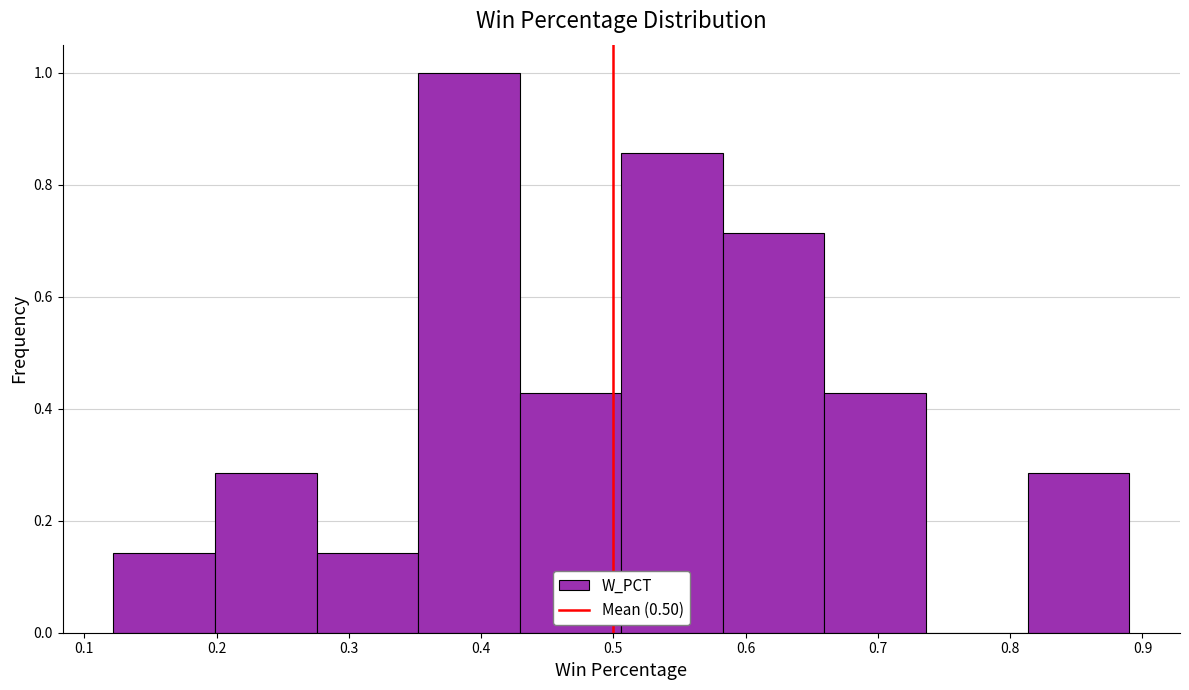

What is the height of the bar covering 0.28 to 0.35 on the x-axis? Neither the bar edges nor the heights are printed on the chart, so give them approximately, as read against the axes.

0.14